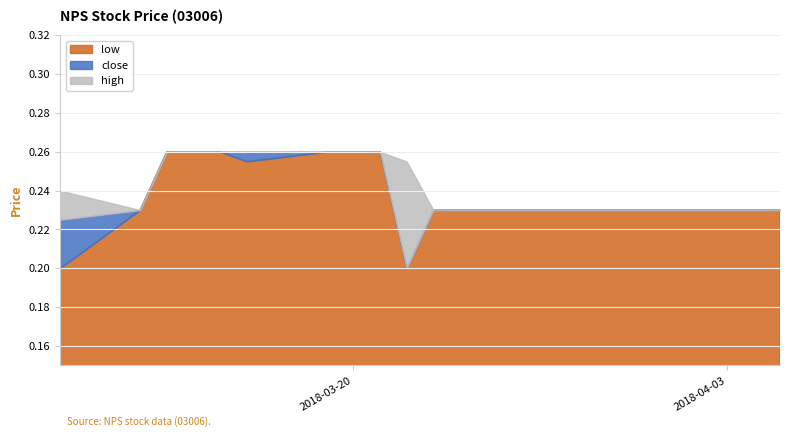

Count the high values in the range 0 to 1.

20